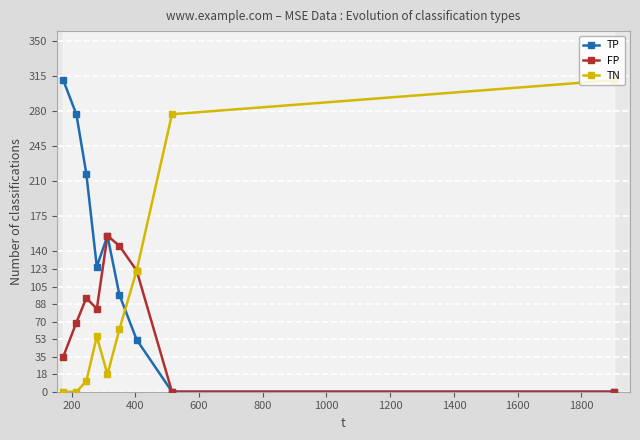

True or false: TN has more than 0 points higher than both neighbors.

True